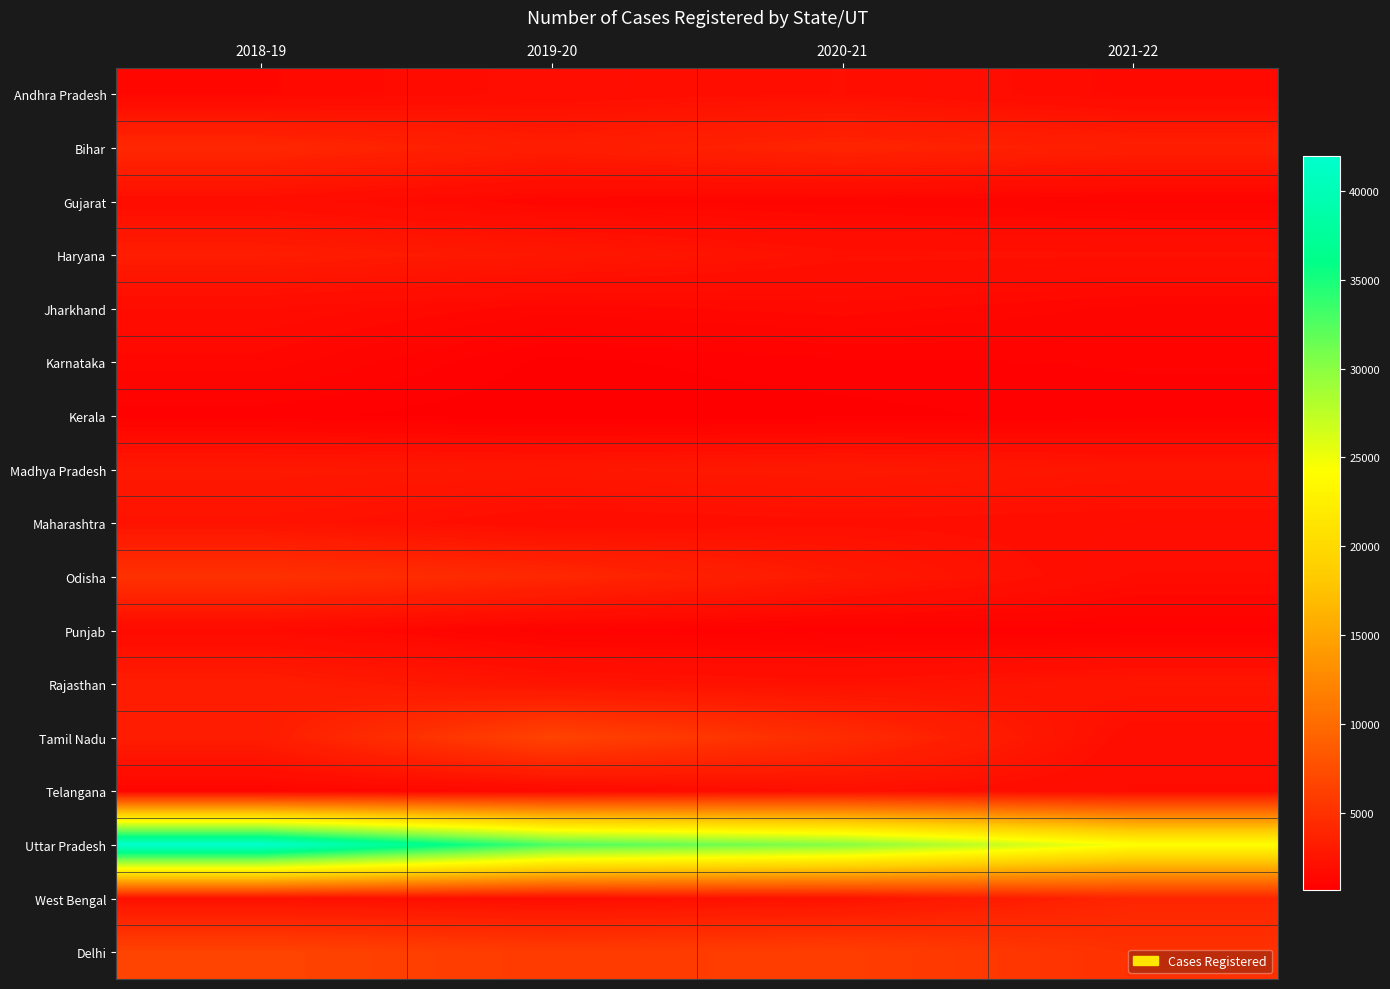

List the series in order of their peak value, lowest first.

Kerala, Karnataka, Punjab, Jharkhand, Gujarat, Andhra Pradesh, Telangana, Maharashtra, Madhya Pradesh, Haryana, Rajasthan, West Bengal, Bihar, Odisha, Tamil Nadu, Delhi, Uttar Pradesh